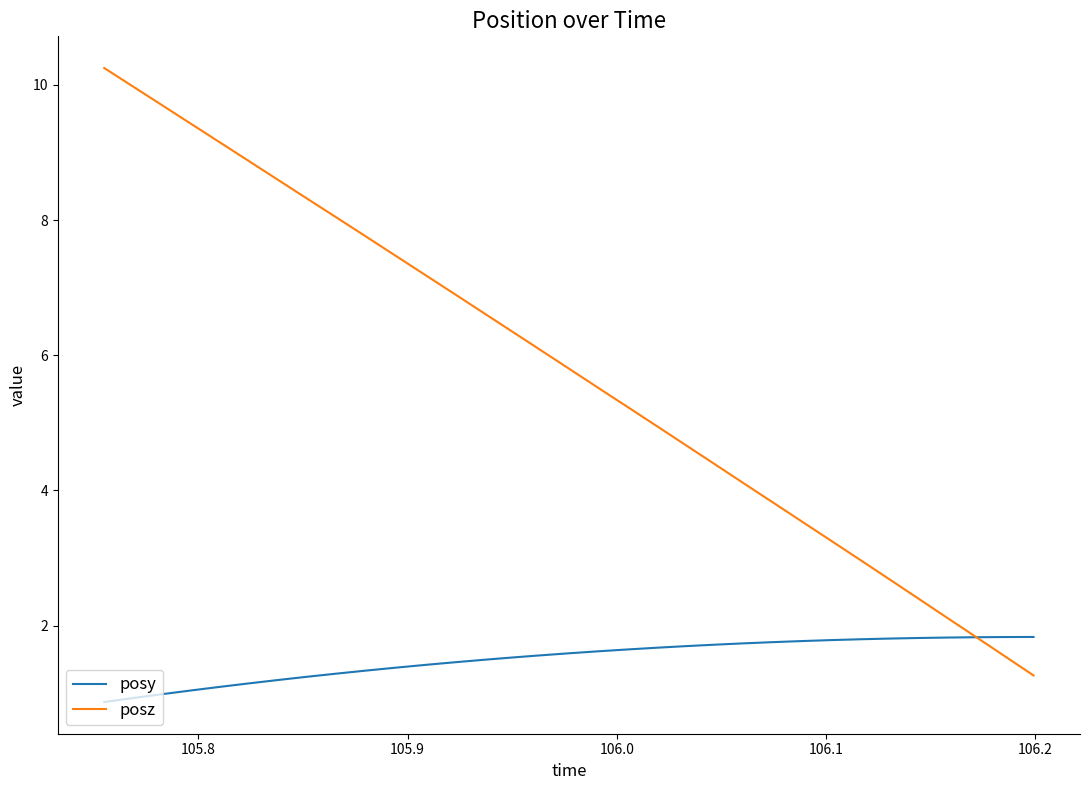

What is the maximum value shown in the chart?

10.2